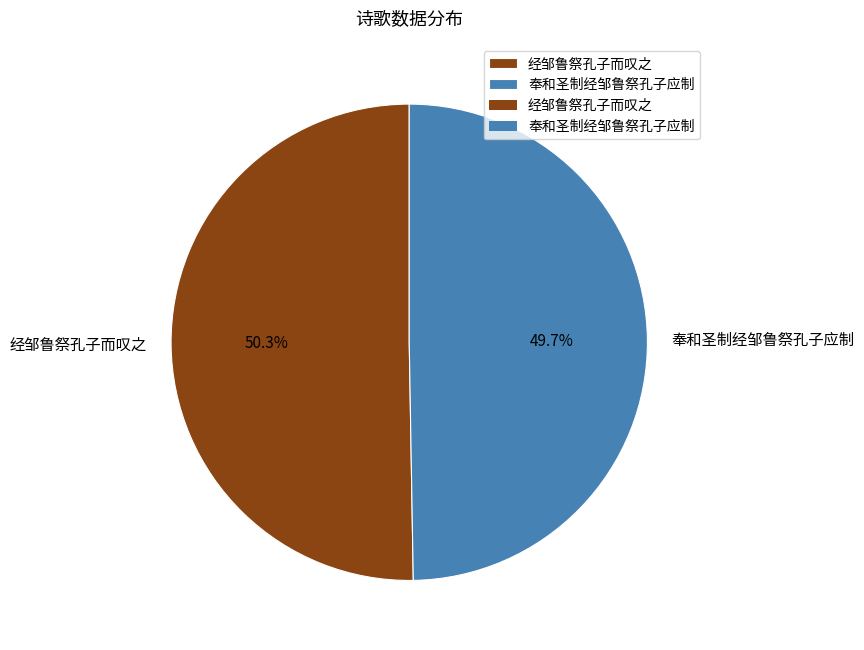

To the nearest percent, what percentage of the pie is 奉和圣制经邹鲁祭孔子应制?

50%